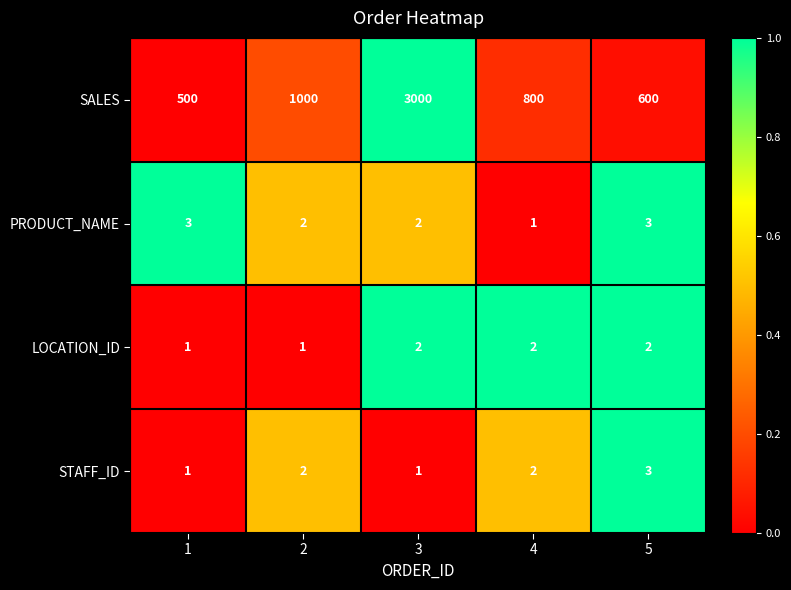

How many categories are shown in the chart?

5